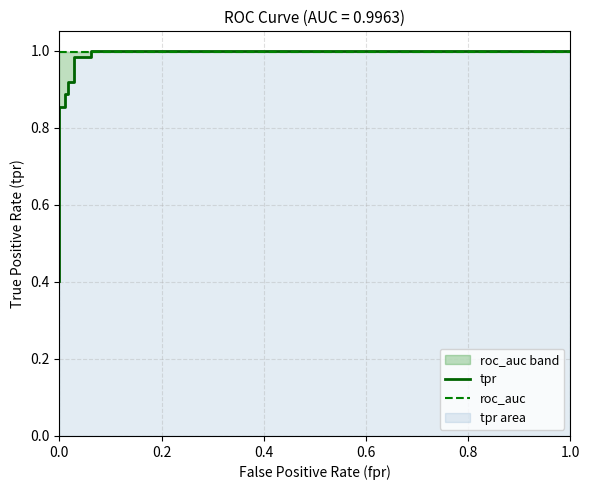

True or false: tpr has more than 1 points higher than both neighbors.

False